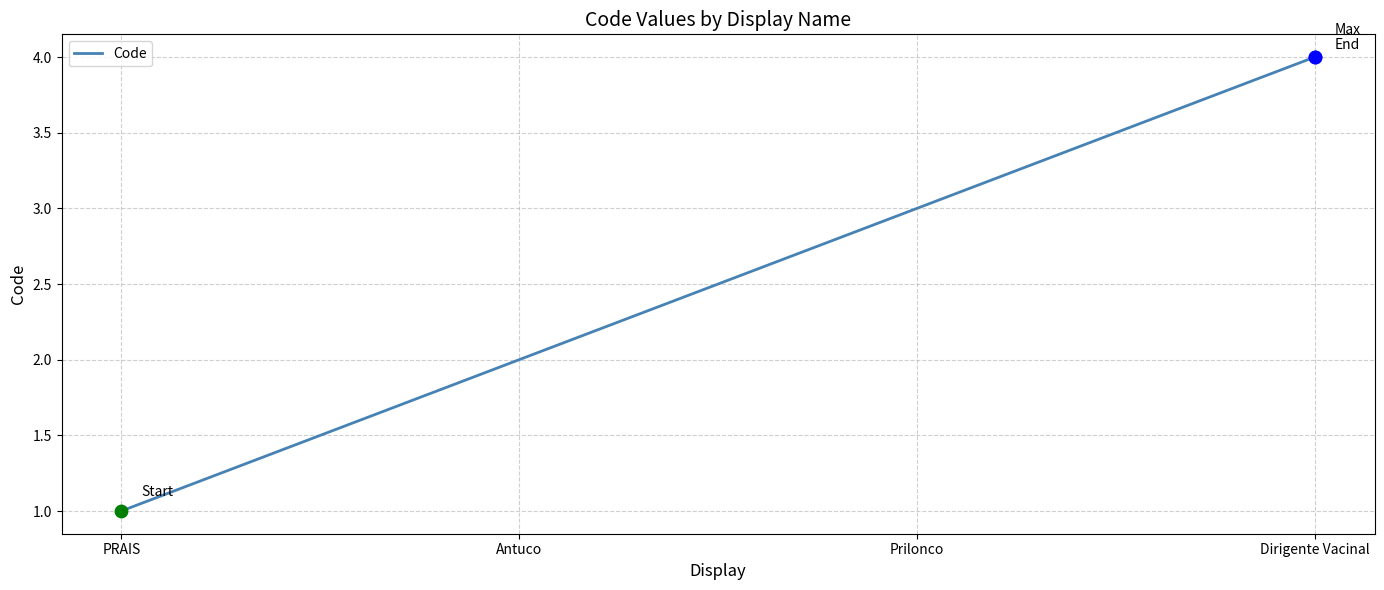

What is the ratio of the value at PRAIS to the value at Prilonco?

0.3